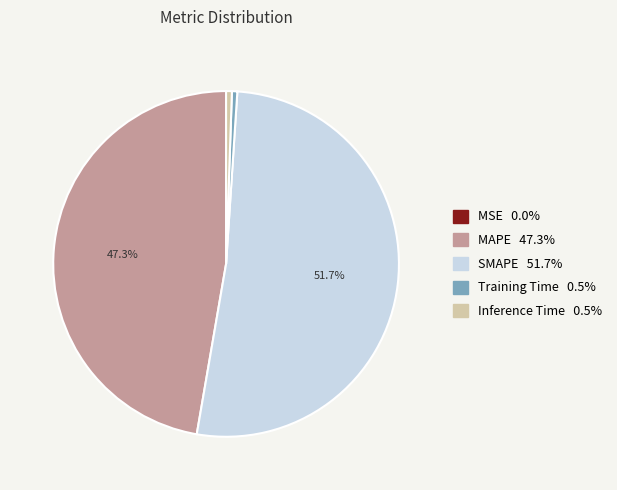

To the nearest percent, what is the average slice percentage?

20%